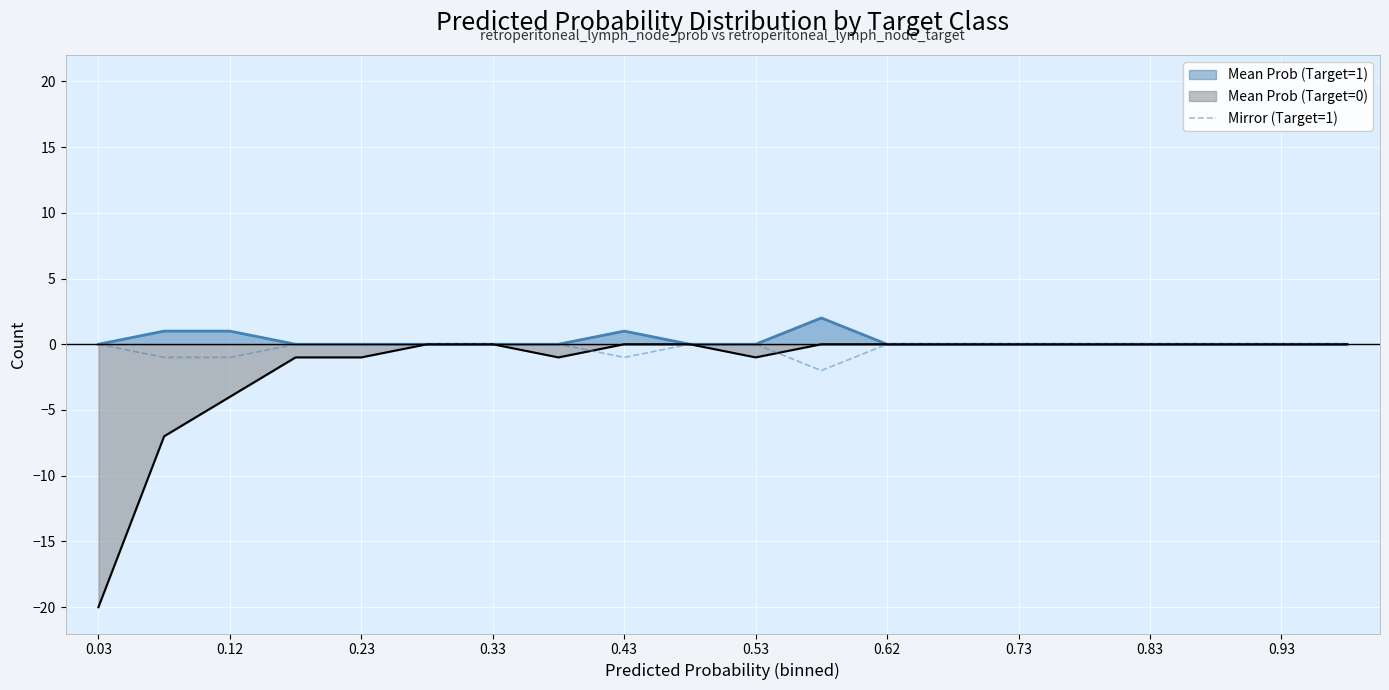

At which category does the chart reach its peak across all series?

0.03